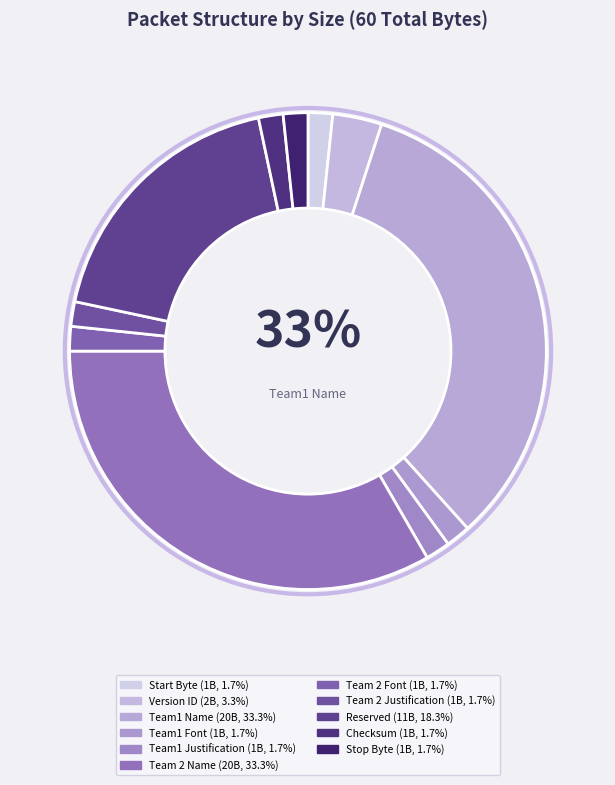

To the nearest percent, what portion does Team 2 Font represent?

2%